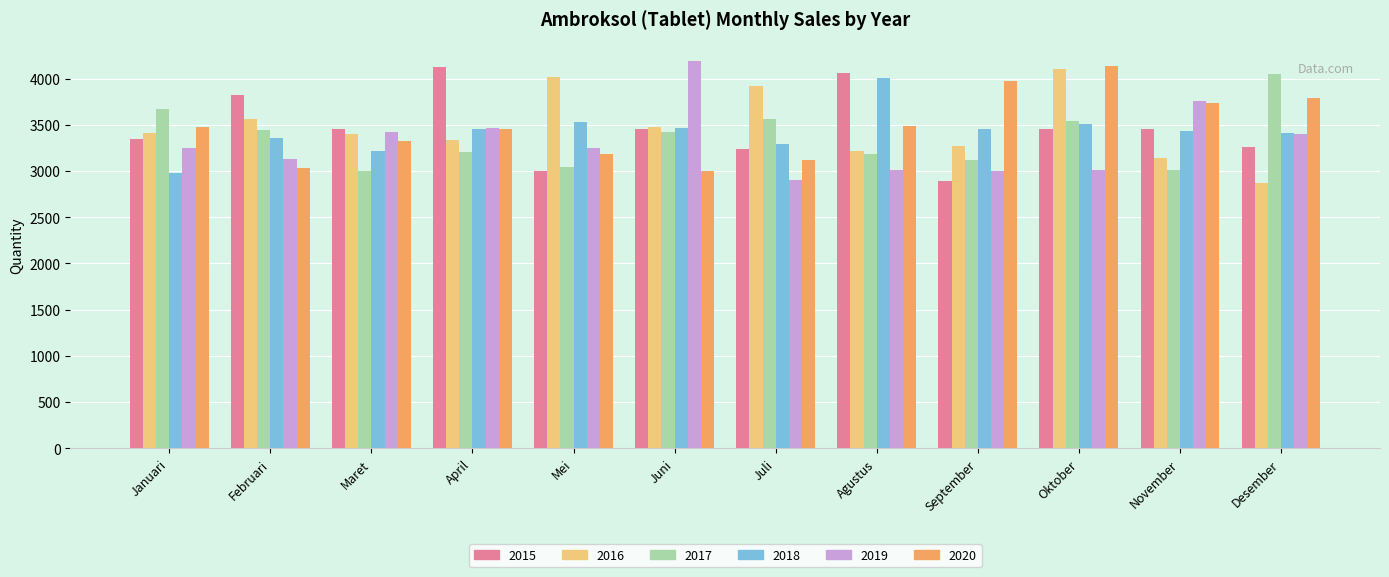

Which series changed the most between Maret and Juni?

2019